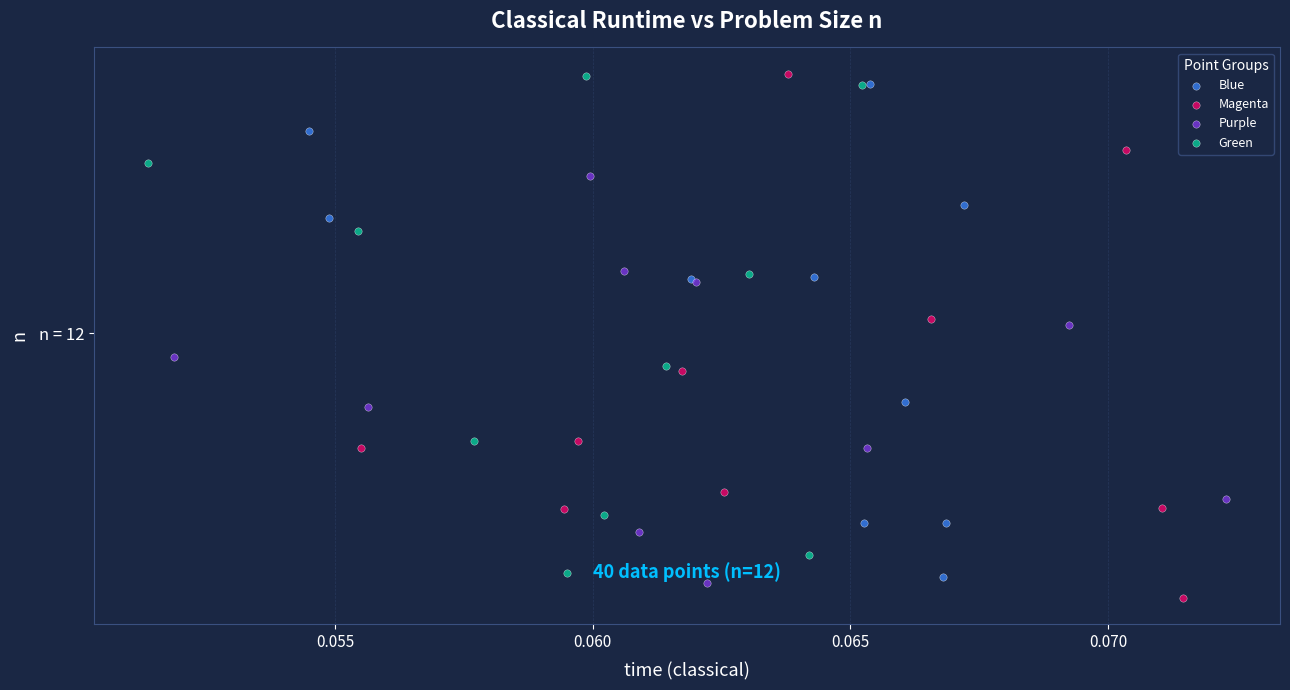

Which series has the largest Y range (max minus min)?

Magenta